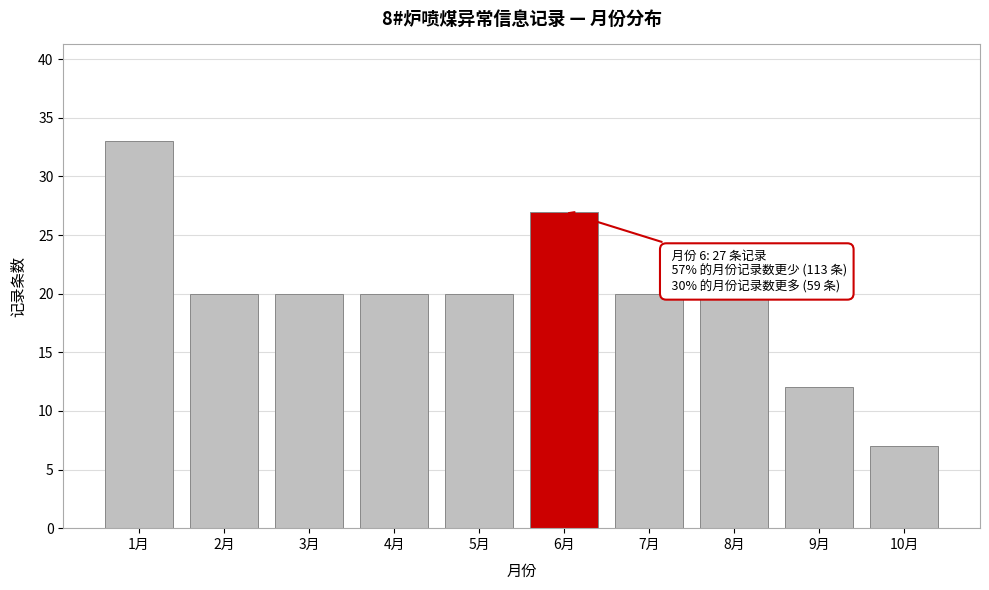

Reading left to right, transcribe all the data shown in this chart.

1月=33	2月=20	3月=20	4月=20	5月=20	6月=27	7月=20	8月=20	9月=12	10月=7